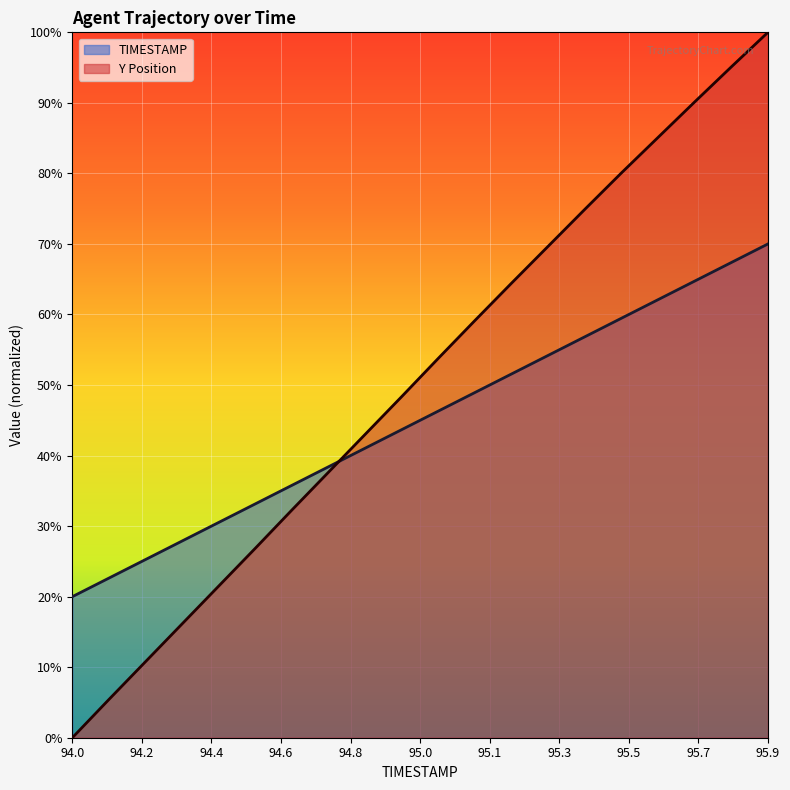

Which series has the largest total across all categories?

Y Position